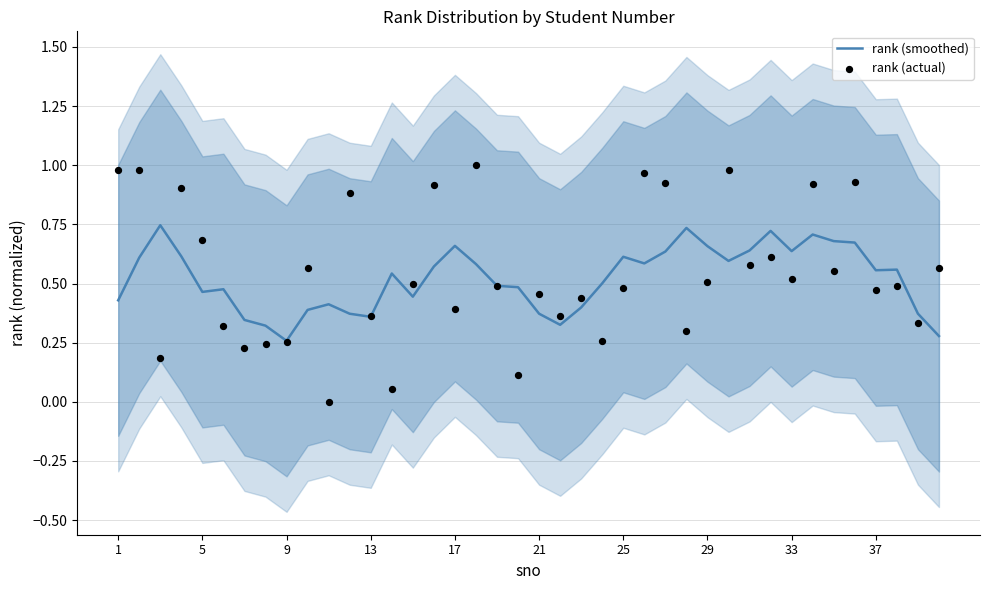

Is it true that rank (smoothed) equals 0.3 at 25?

False